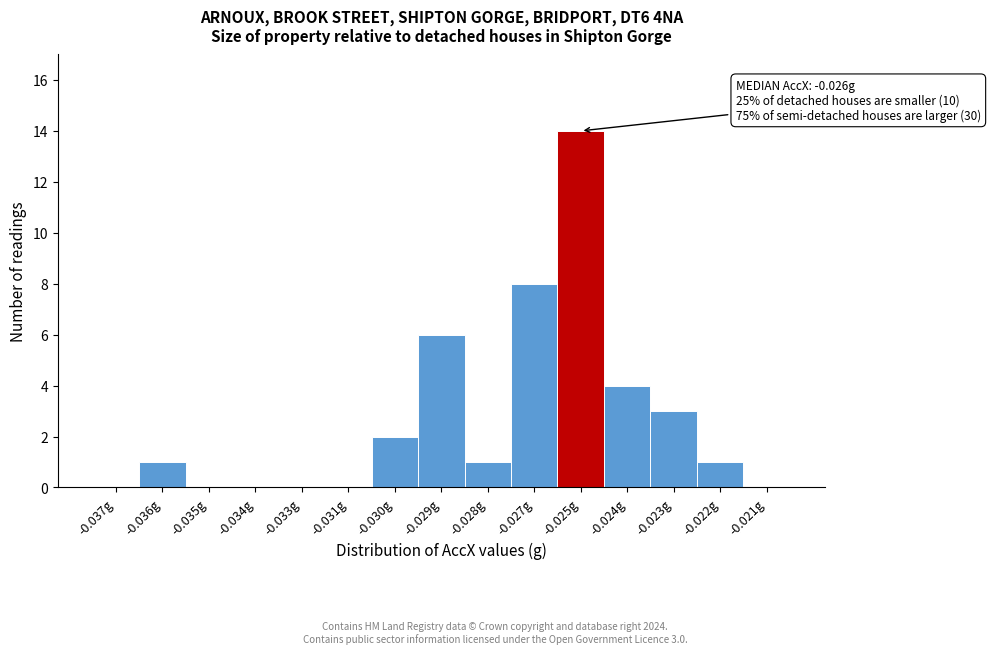

Reading right to left, what are all the values shown in this chart?

-0.021g=0	-0.022g=1	-0.023g=3	-0.024g=4	-0.025g=14	-0.027g=8	-0.028g=1	-0.029g=6	-0.030g=2	-0.031g=0	-0.033g=0	-0.034g=0	-0.035g=0	-0.036g=1	-0.037g=0